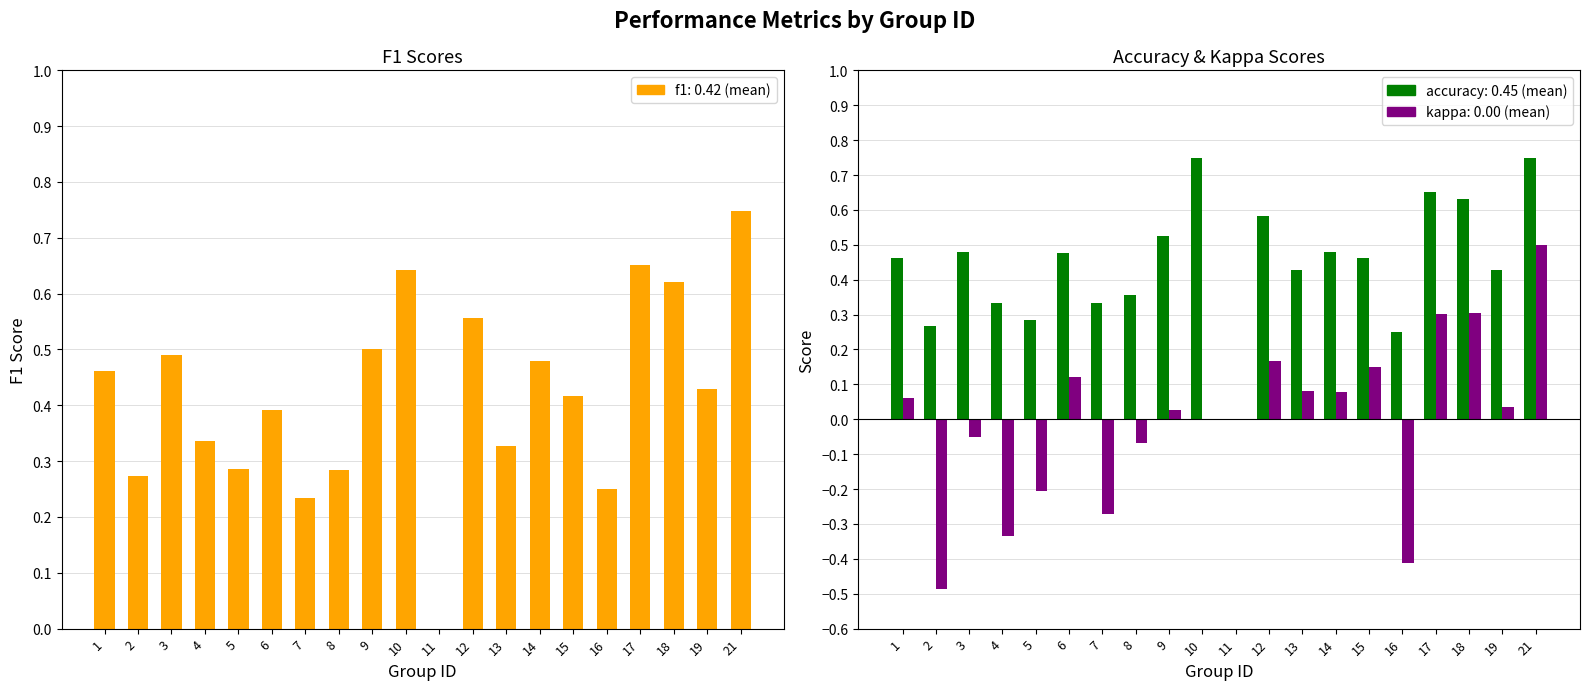

What is the total value across all series at 4?

0.3